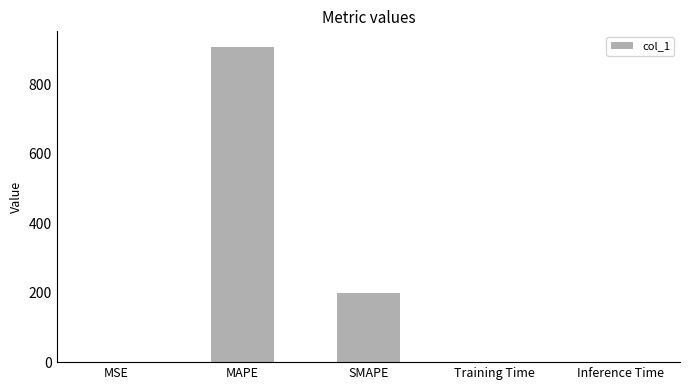

Does the chart contain stacked bars?

No